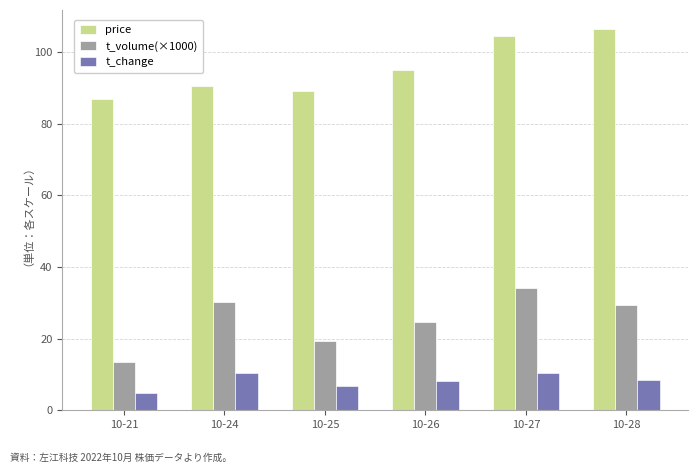

What is the sum of all price values?

572.9